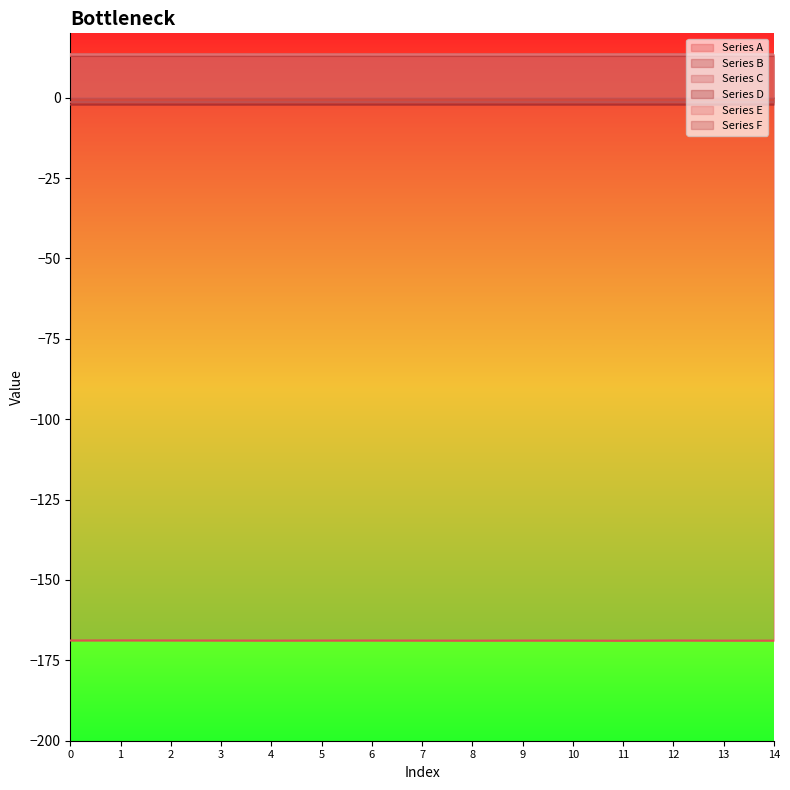

How many distinct data groups are displayed?

6